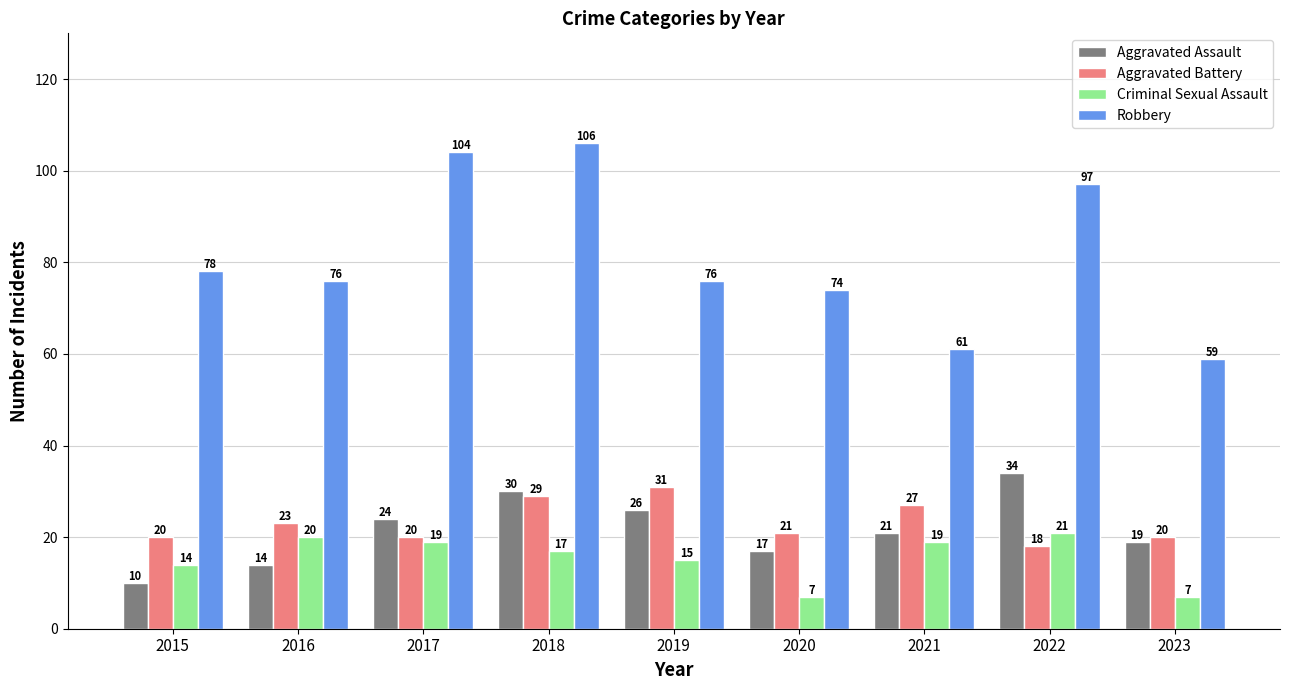

Is the value of Criminal Sexual Assault at 2018 greater than the value of Aggravated Battery at 2015?

No